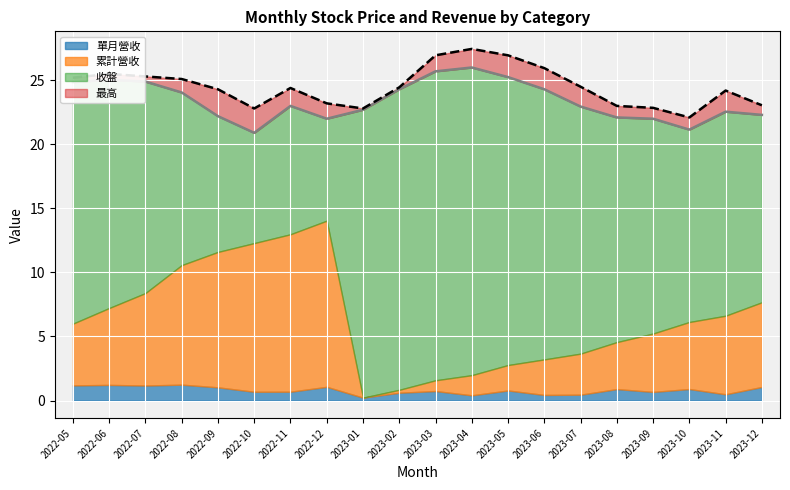

True or false: 收盤 and 最高 intersect in this chart.

False